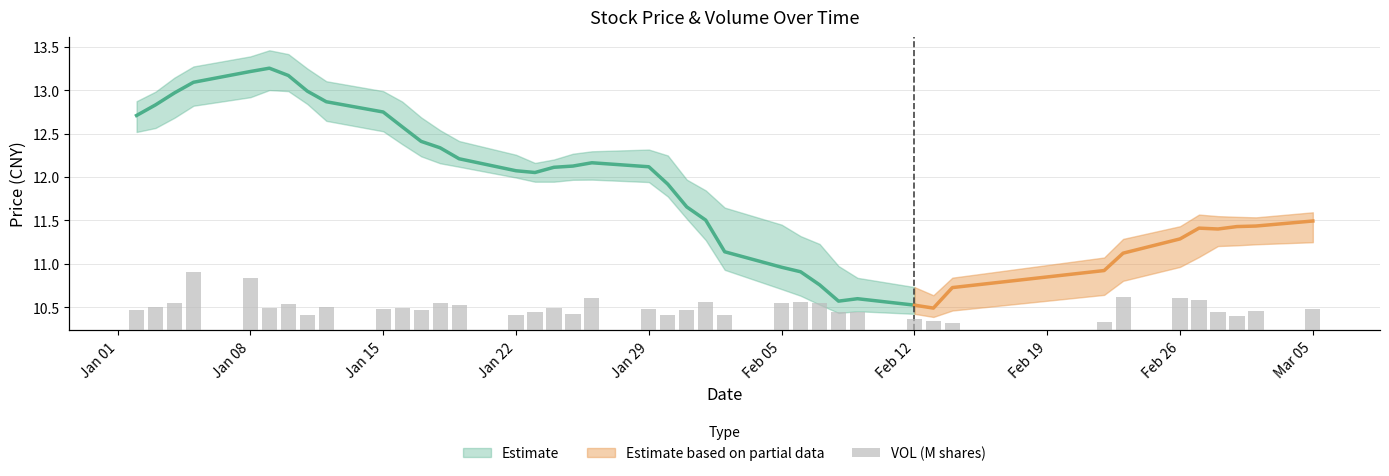

Does the chart contain stacked bars?

No